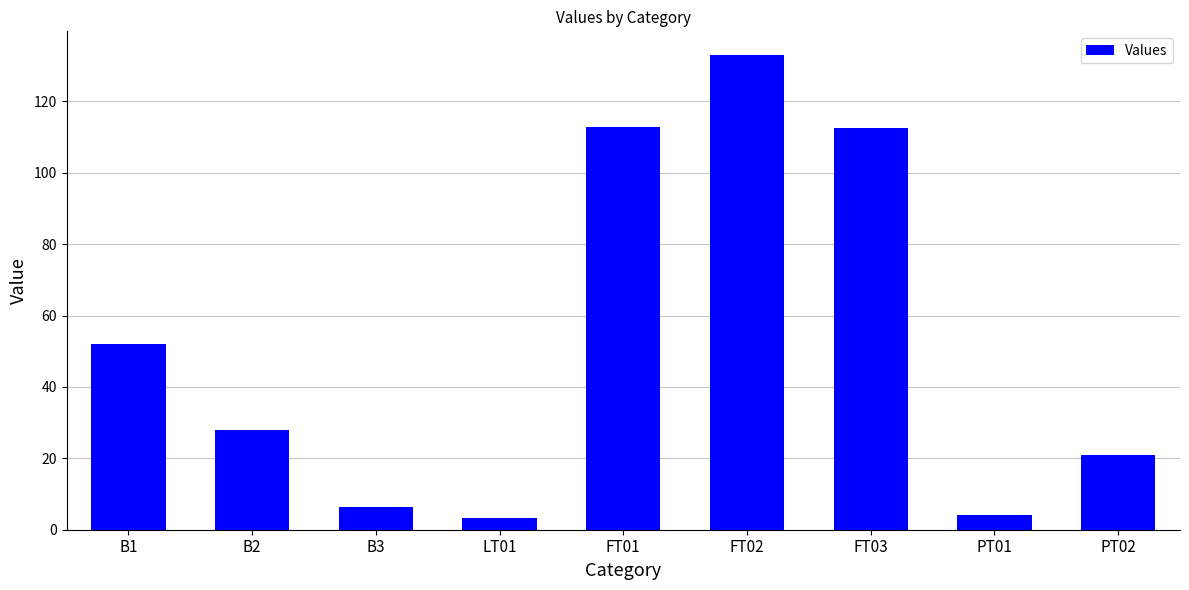

What is the average value?

52.5